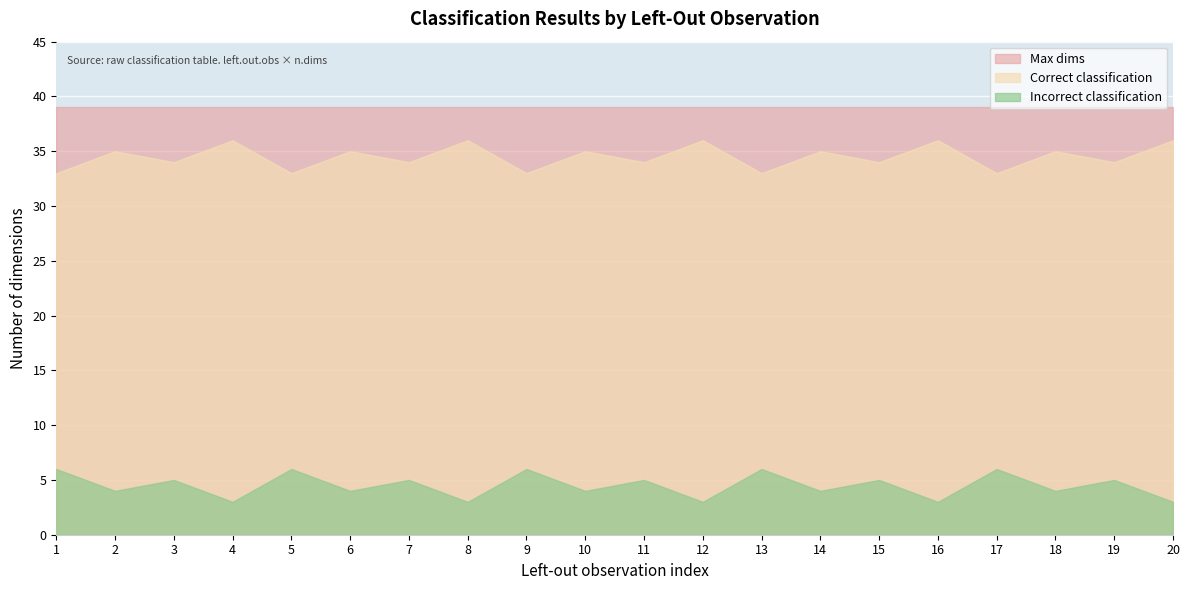

At which category is the sum across all series the highest?

1